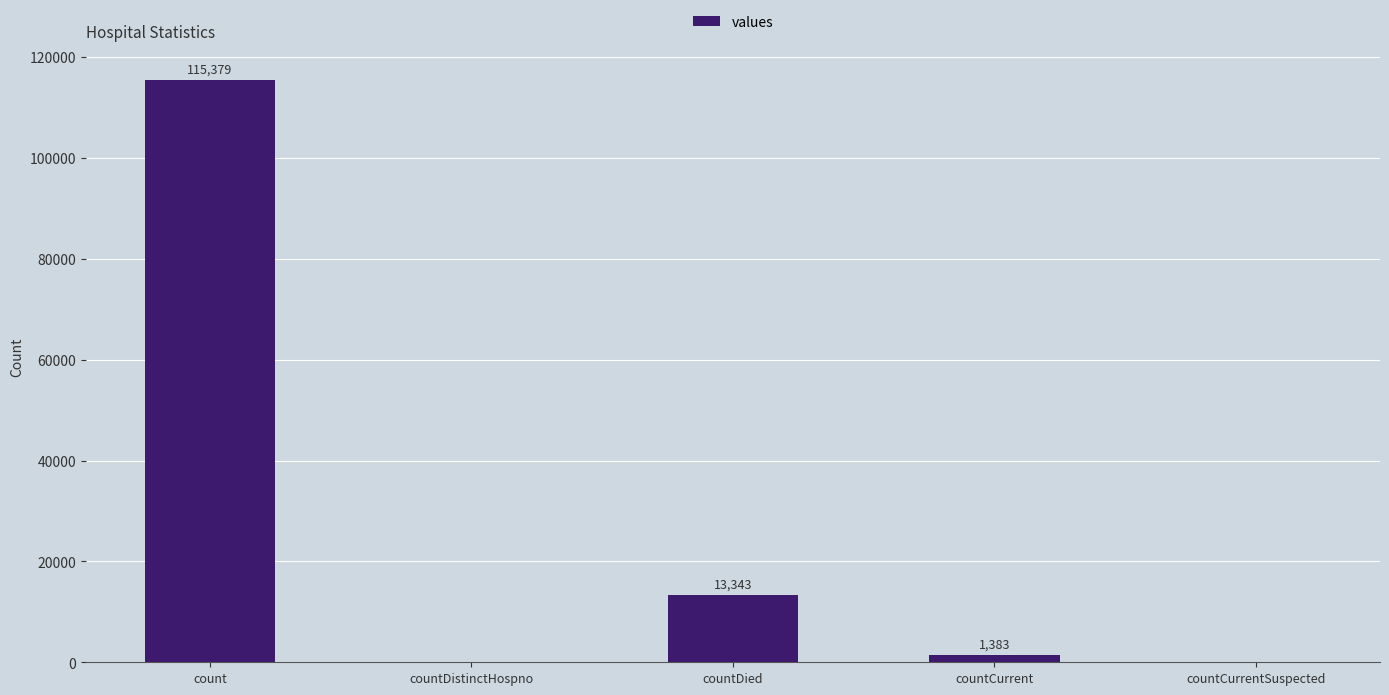

What is the sum of the values at count and countDistinctHospno?

115379